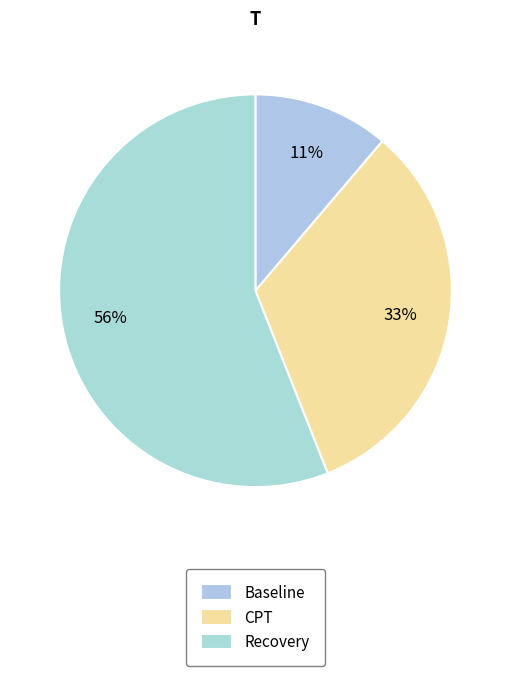

What is the largest slice in the pie chart?

Recovery